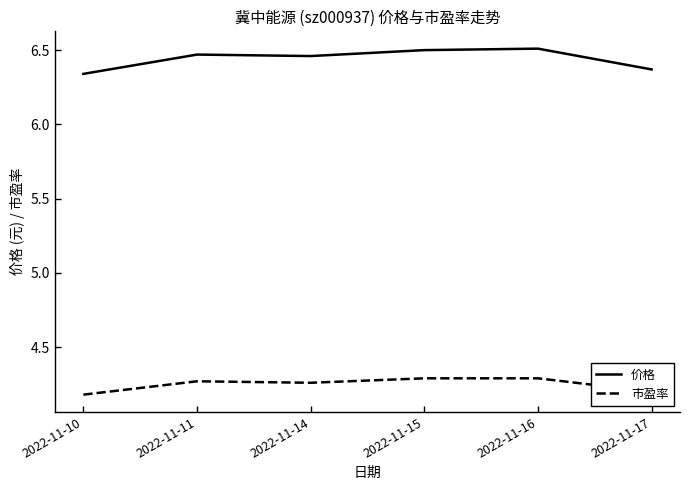

Does the chart display data point markers on the line(s)?

No